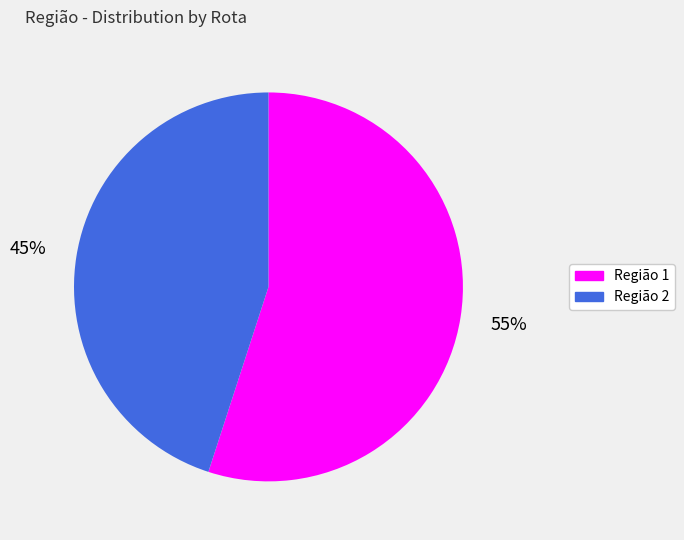

Does any single category account for the majority?

Yes